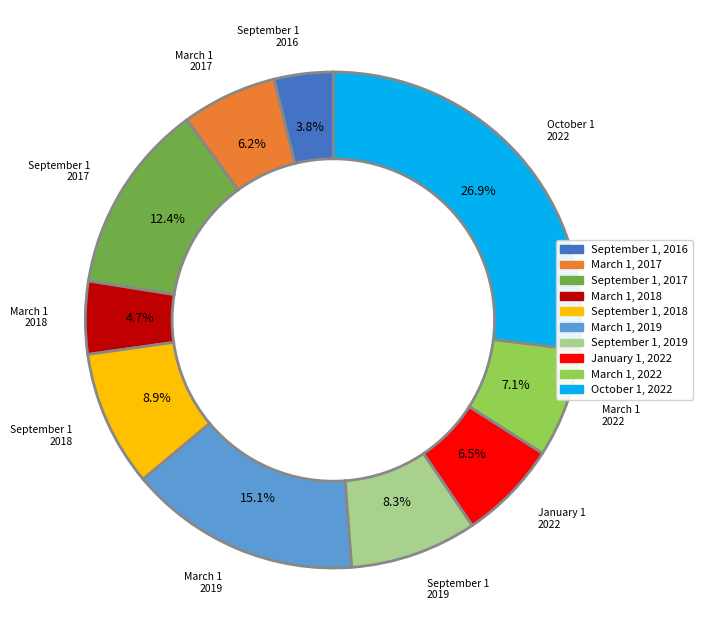

What percentage do September 1, 2018 and September 1, 2017 together represent?

21.3%